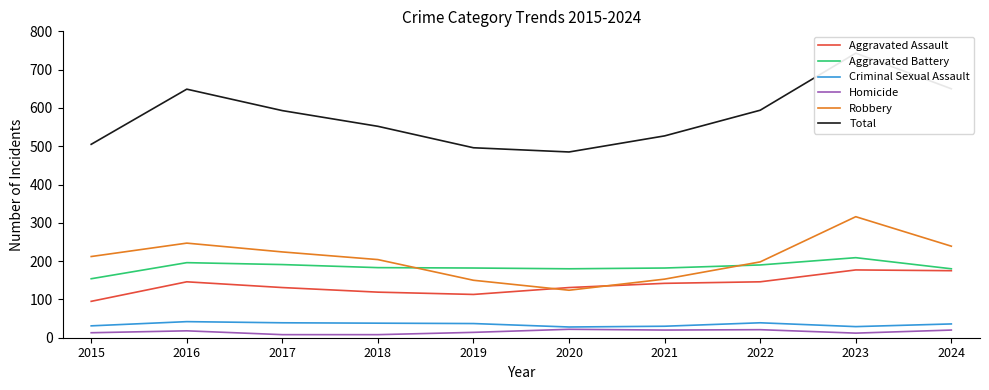

Which series changed the most between 2016 and 2021?

Total